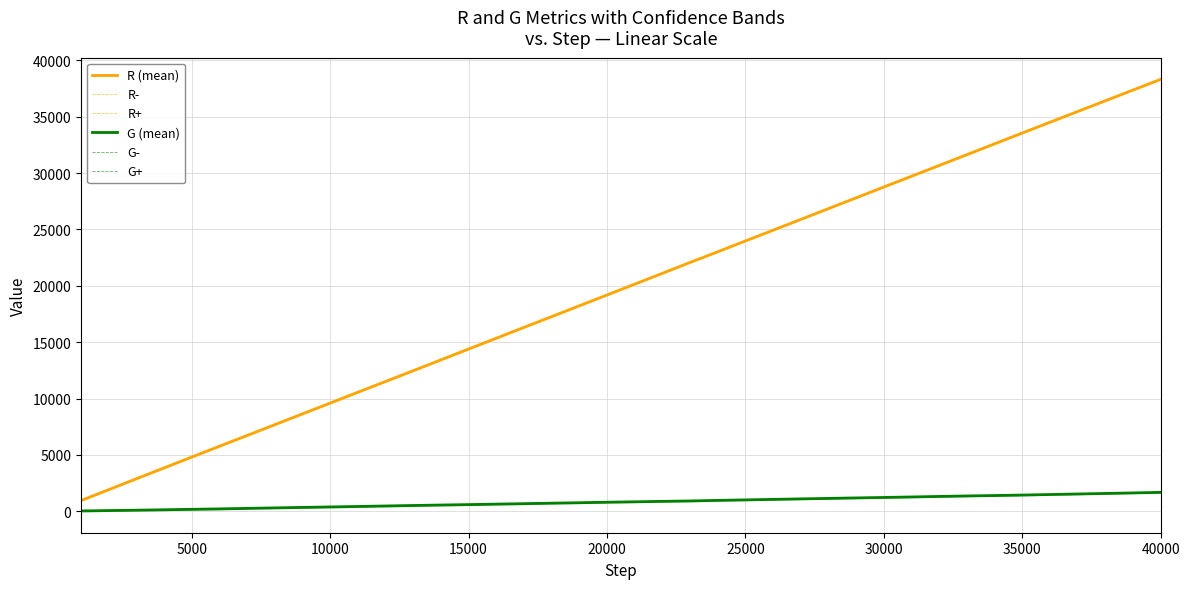

True or false: G (mean) and R (mean) cross at least once.

False